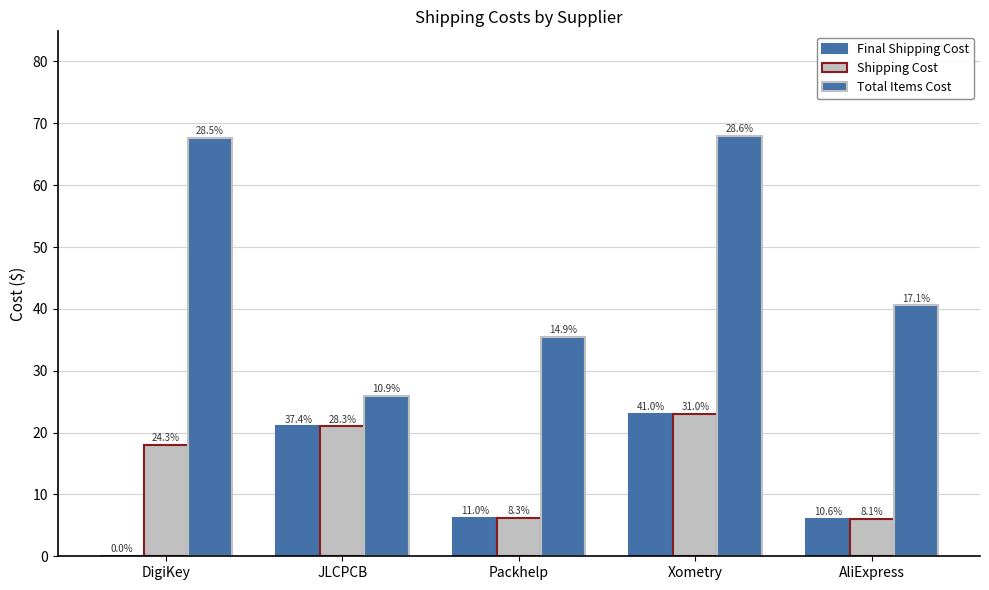

What is the average value of the Final Shipping Cost series?

11.2